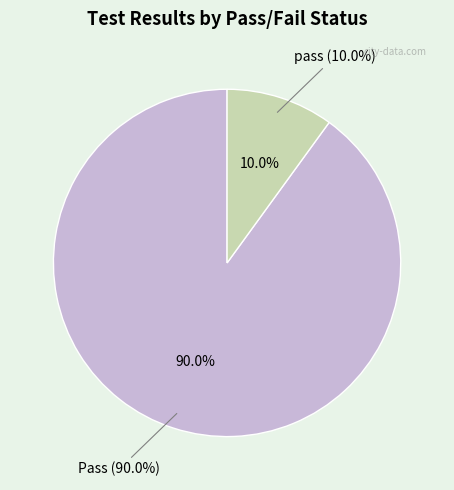

Which slice represents more than half of the pie?

Pass